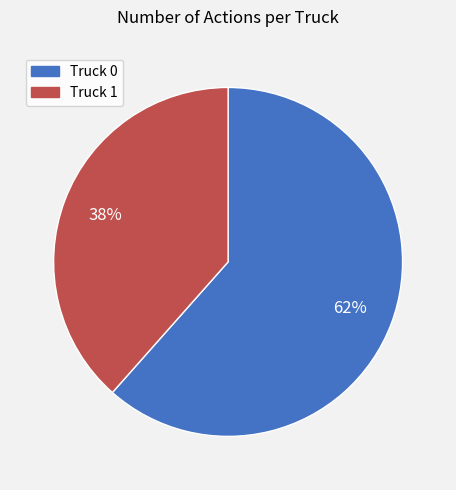

True or false: Truck 0 accounts for 62% of the total.

True